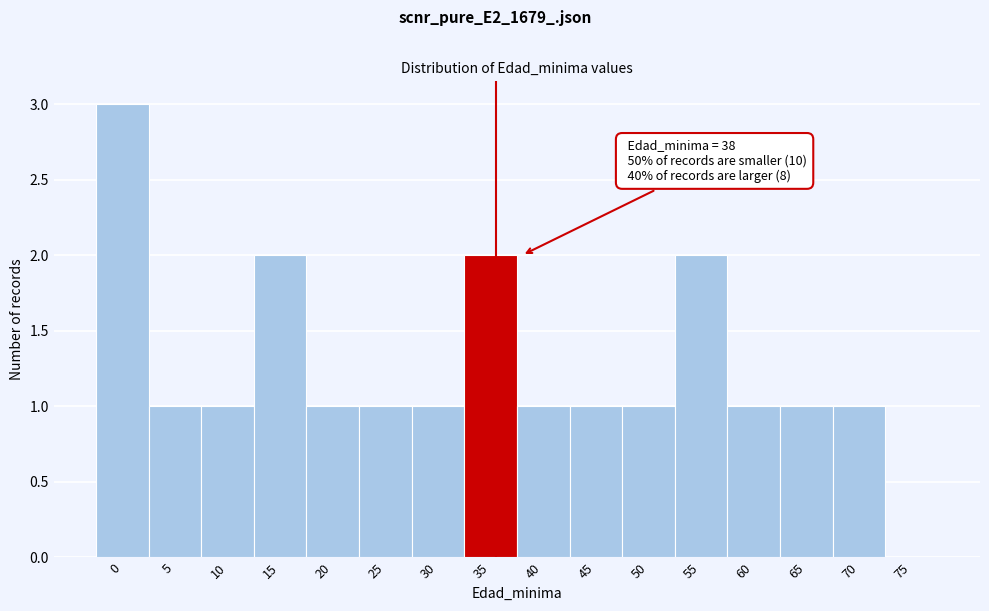

Reading left to right, list all the values displayed in this chart.

0=3	5=1	10=1	15=2	20=1	25=1	30=1	35=2	40=1	45=1	50=1	55=2	60=1	65=1	70=1	75=0